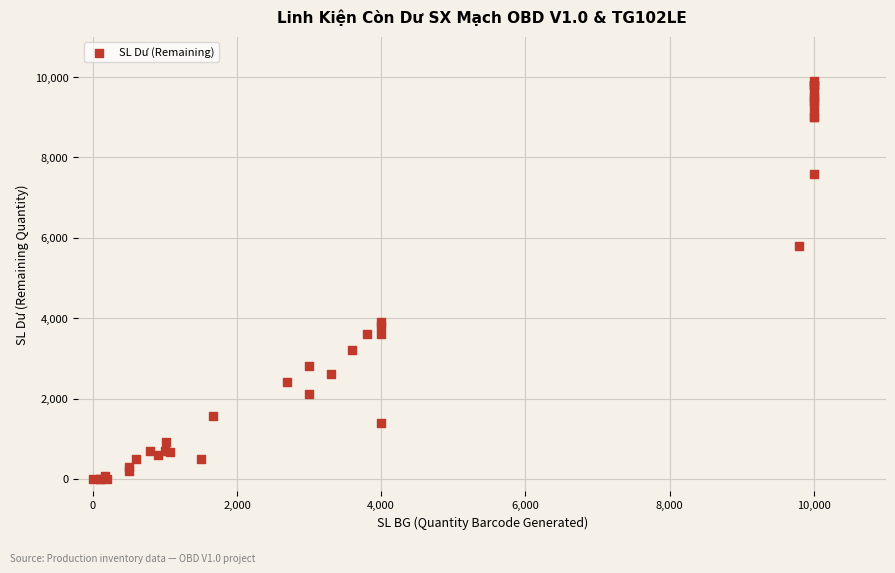

What Y value in the scatter plot is closest to 4950?

5800